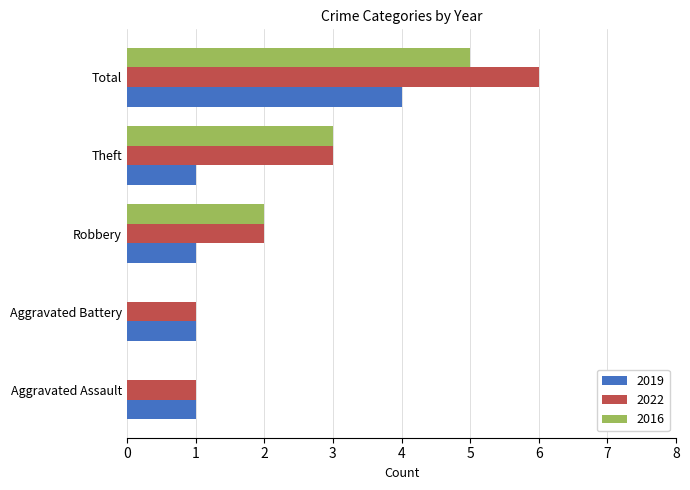

Is the value of 2019 at Aggravated Battery greater than the value of 2016 at Total?

No